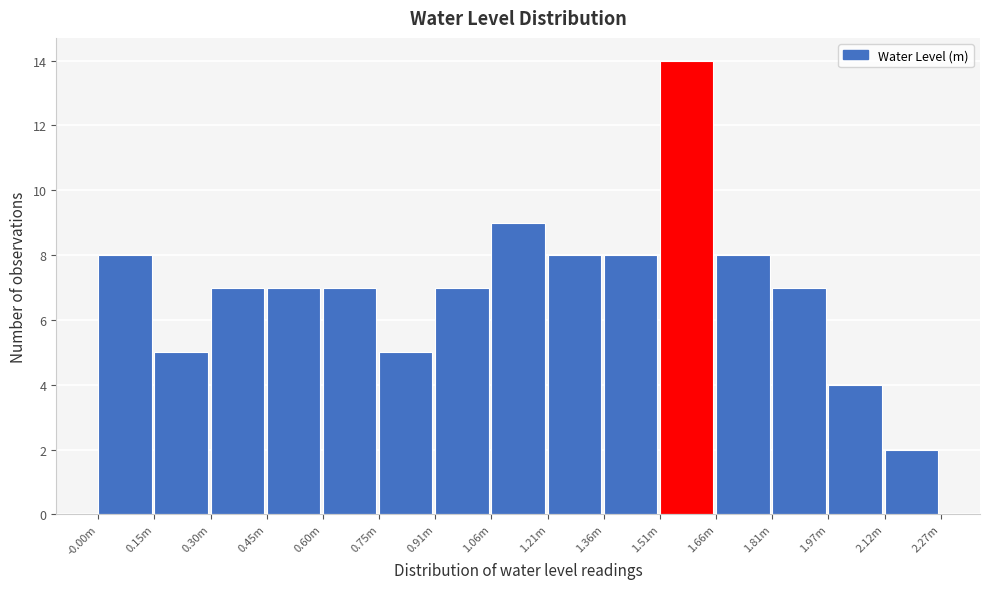

Reading left to right, what are all the values shown in this chart?

8	5	7	7	7	5	7	9	8	8	14	8	7	4	2